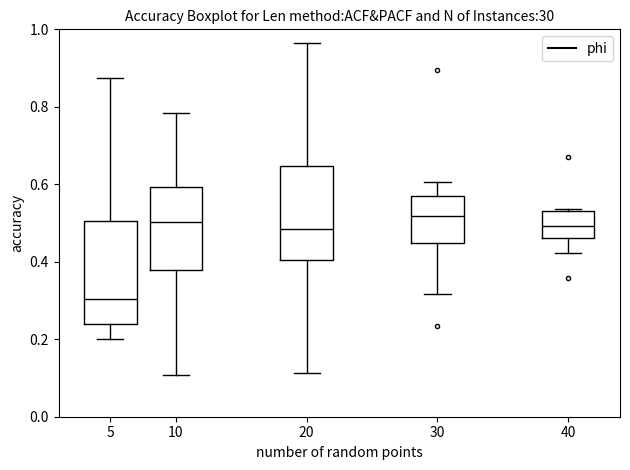

Which box has the lowest median line?

5